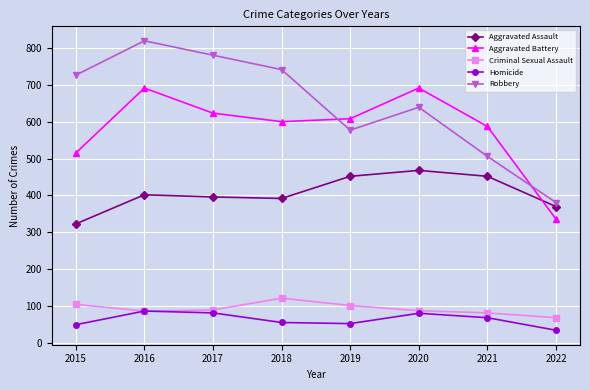

How many interior local peaks does the Aggravated Assault series have?

2